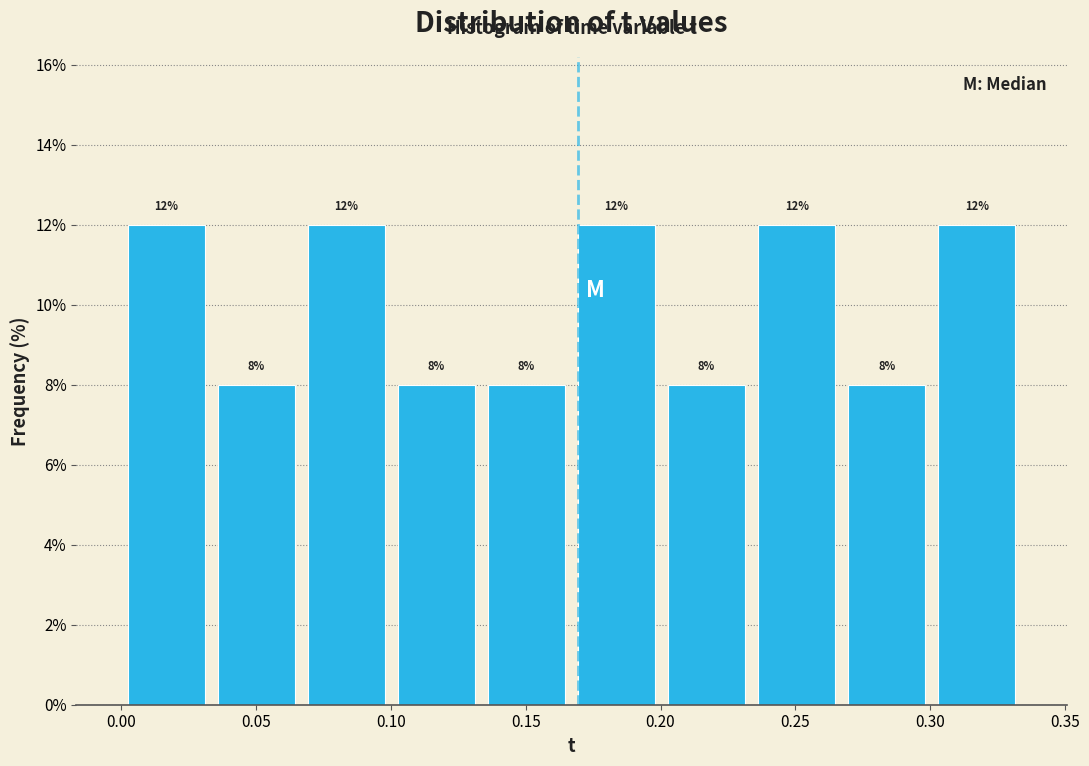

How tall is the bar that spans 0.200 to 0.235 on the x-axis? The bar edges are not printed on the chart, so give them approximately, as read against the axis.

8